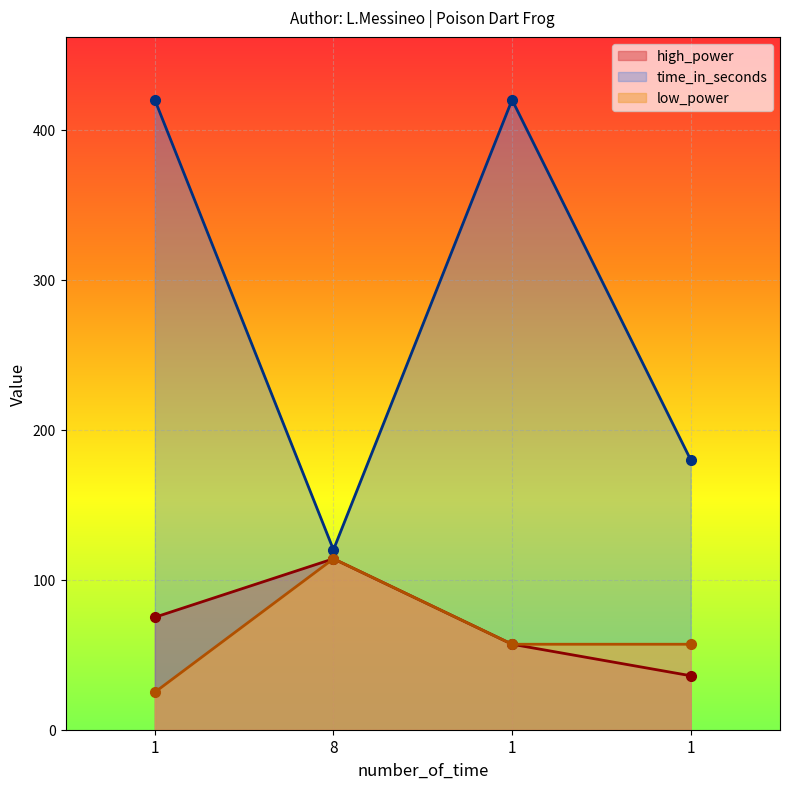

Rank the categories by high_power value from lowest to highest.

1, 1, 1, 8